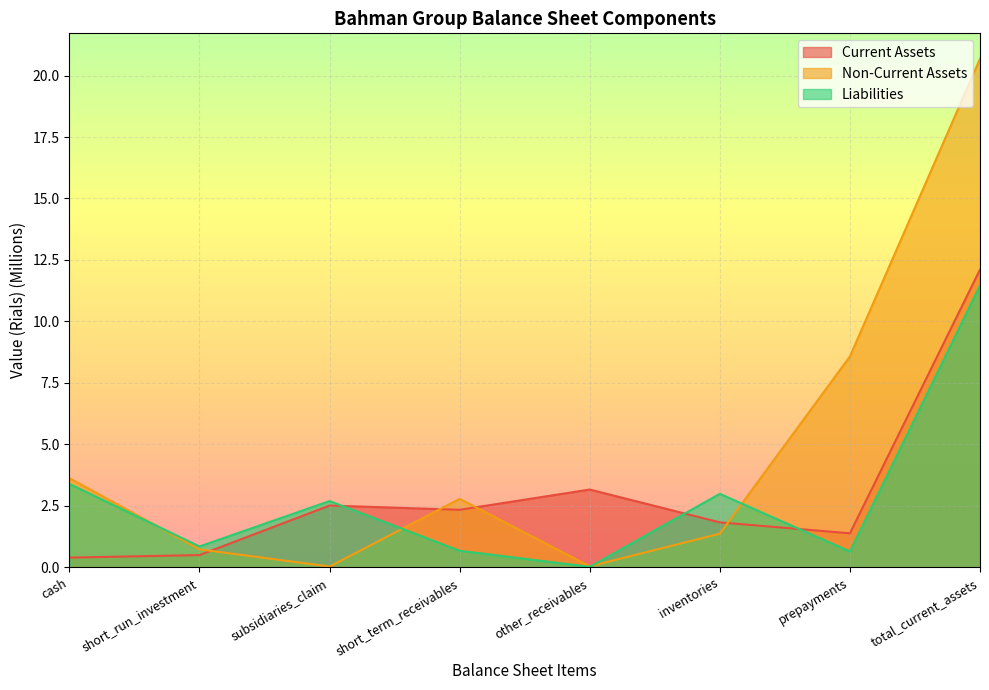

Between subsidiaries_claim and short_term_receivables, which series saw the biggest shift?

Non-Current Assets